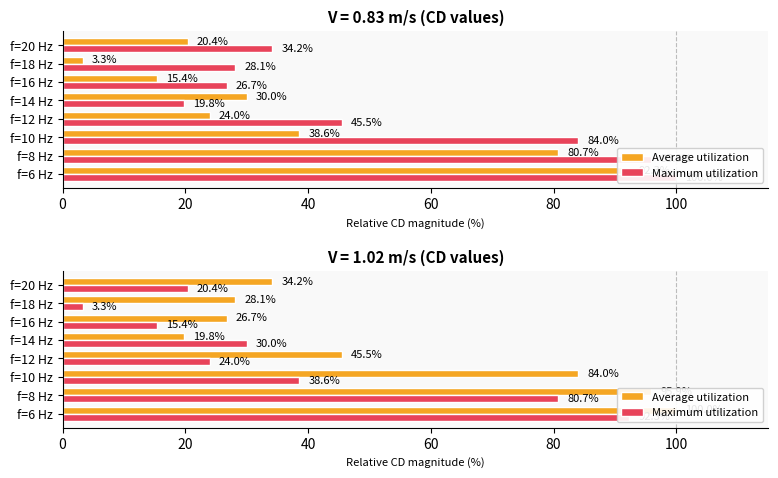

Is it true that Maximum utilization equals 92.3 at f=6 Hz?

True